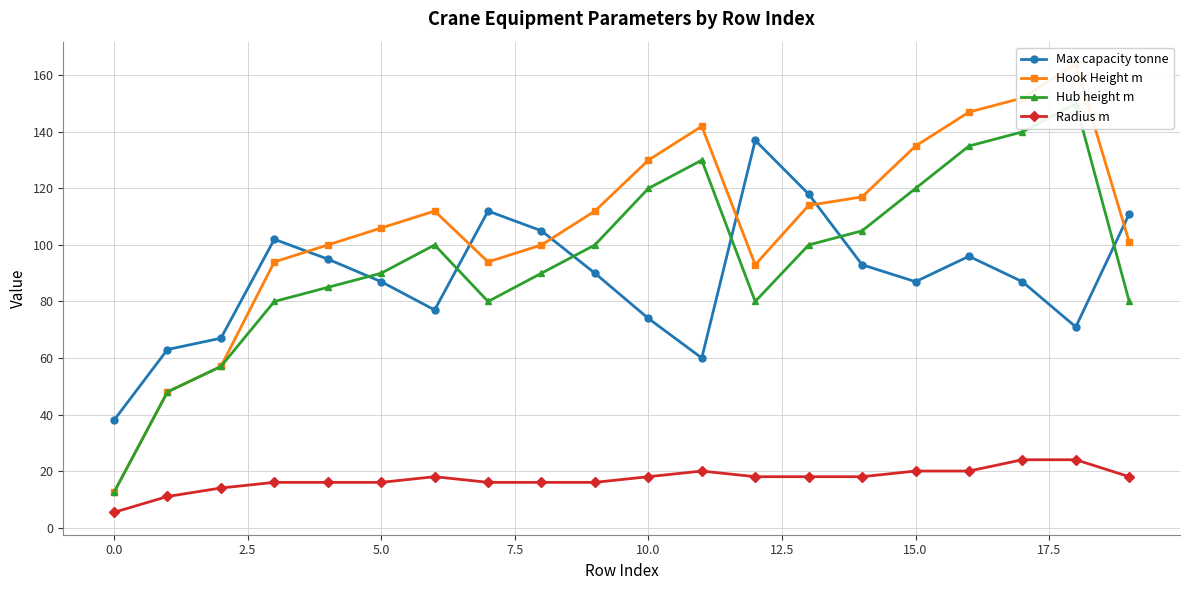

What is the highest value of the Hook Height m series?

164.0